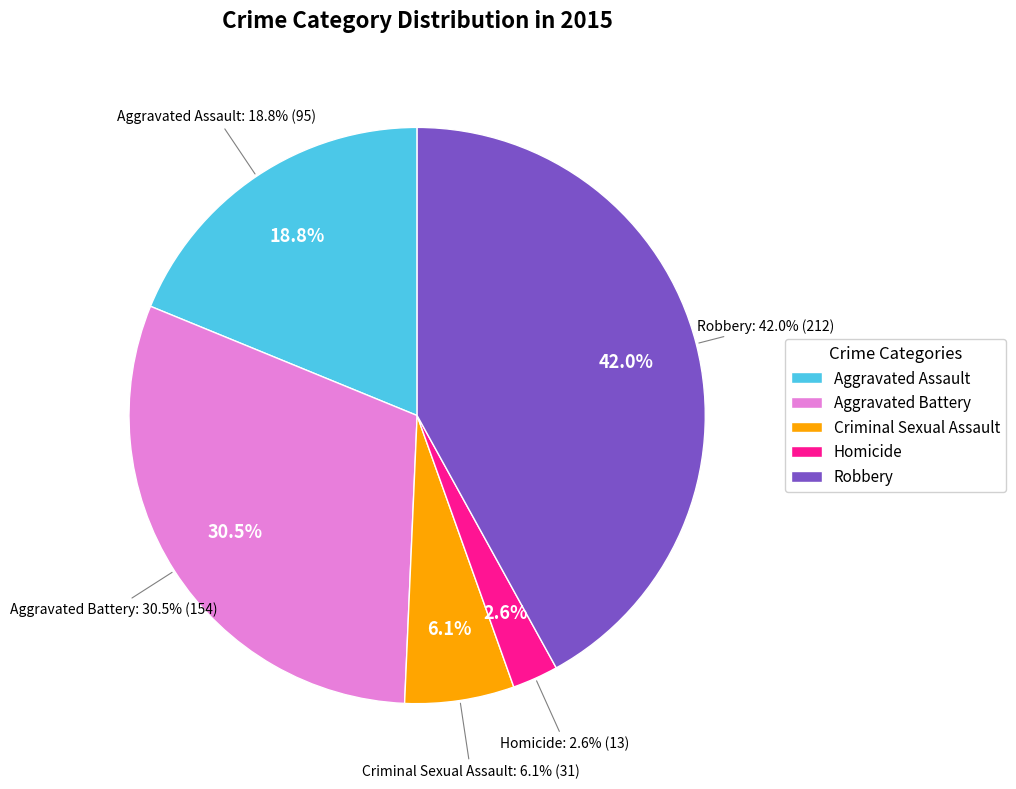

Rank the categories by value from lowest to highest.

Homicide, Criminal Sexual Assault, Aggravated Assault, Aggravated Battery, Robbery